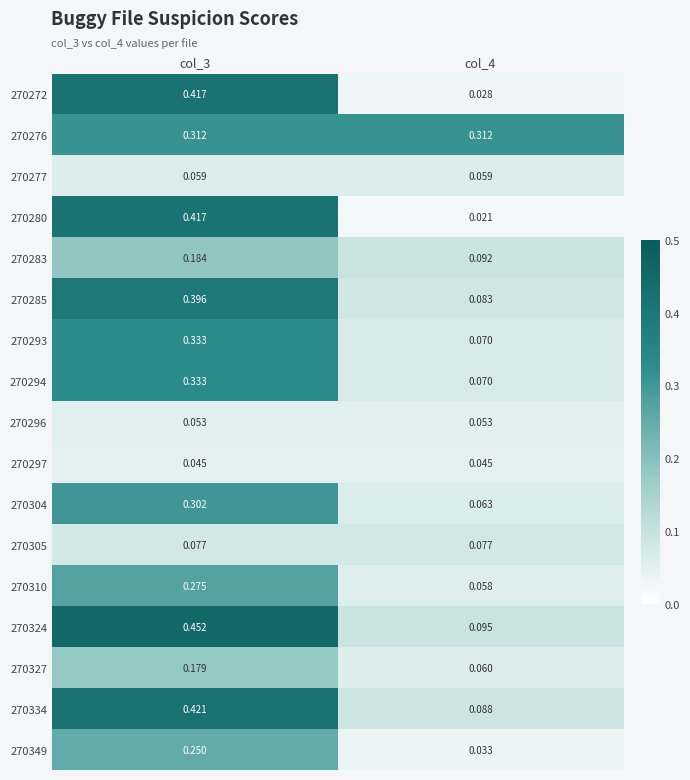

Is the value of 270304 at col_3 greater than the value of 270283 at col_3?

Yes